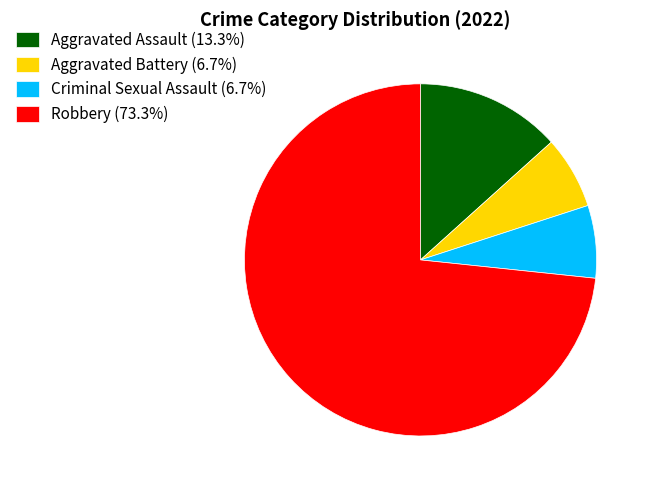

Approximately how many times larger is the value at Criminal Sexual Assault (6.7%) compared to Aggravated Assault (13.3%)?

0.5